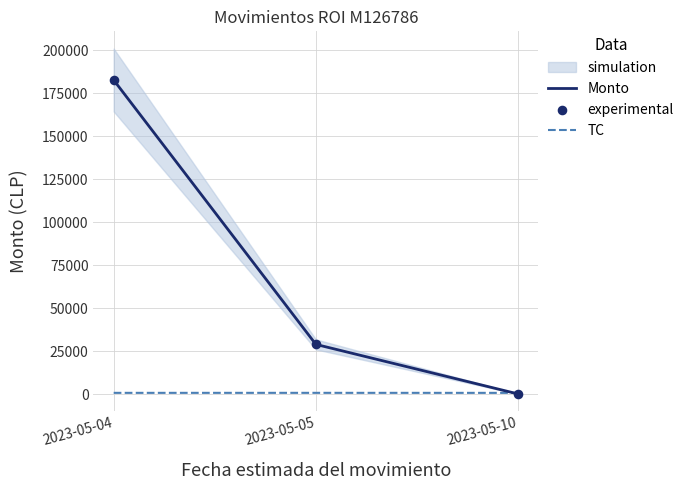

Which series contains the highest Y value?

Monto